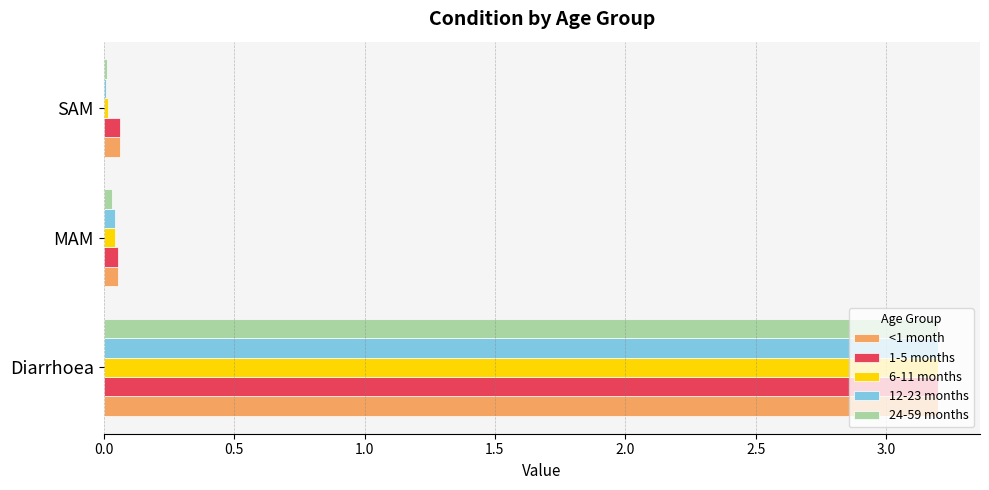

How many series are shown in this chart?

5